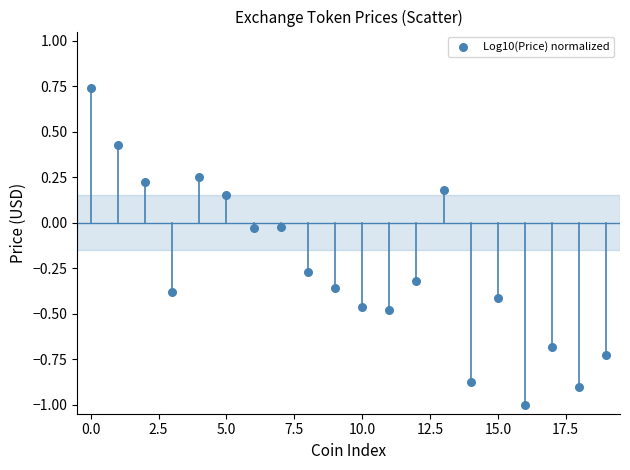

What is the range of Y values (max minus min)?

1.7